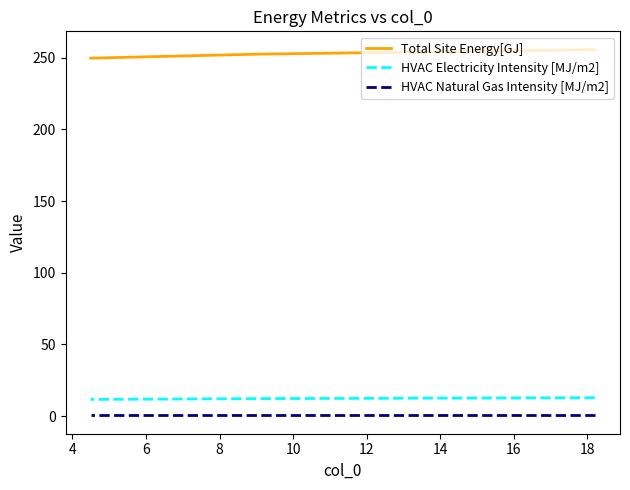

Is it true that HVAC Electricity Intensity [MJ/m2] equals 12.2 at 4?

True